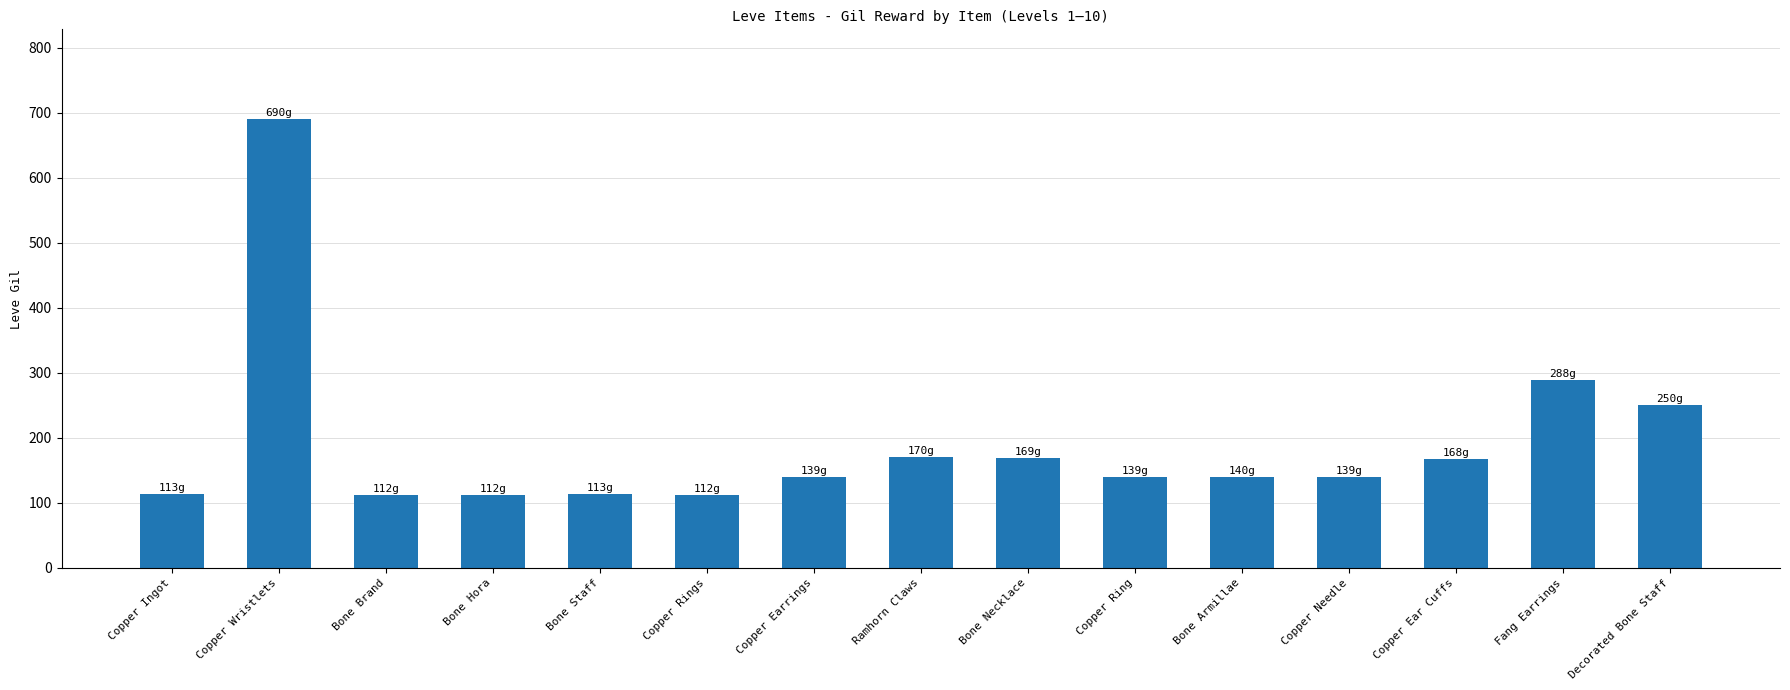

How many data points does each series have?

15